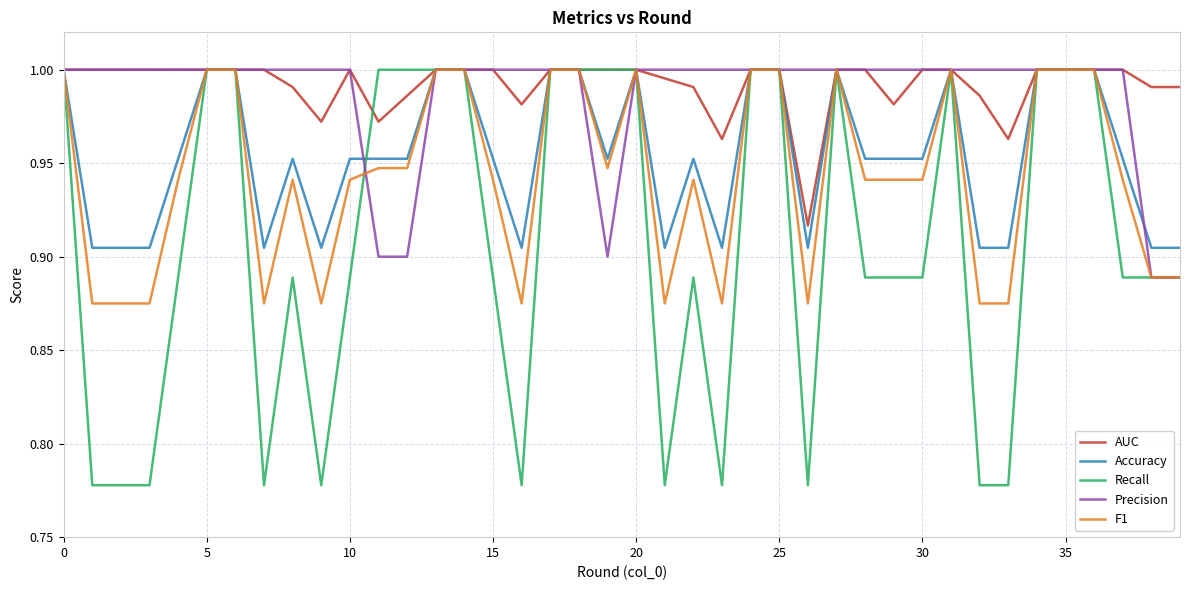

Does the chart have visible grid lines?

Yes